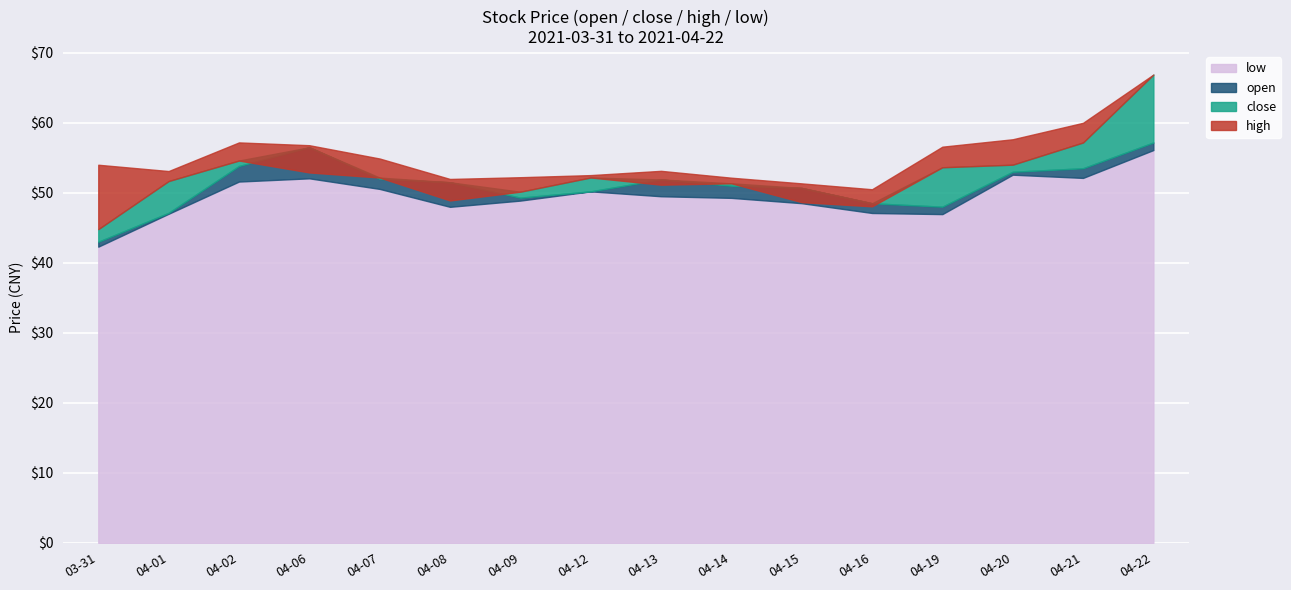

Reading left to right, transcribe all the data shown in this chart.

open: 43.0	47.1	53.8	56.5	52.0	51.5	49.3	50.2	51.9	51.0	50.7	48.5	48.0	53.0	53.5	57.2
close: 44.8	51.7	54.6	52.9	52.2	48.9	50.1	52.2	51.1	51.4	48.7	48.1	53.6	54.0	57.2	66.9
high: 54.0	53.1	57.2	56.8	54.9	52.0	52.2	52.5	53.1	52.1	51.3	50.5	56.6	57.6	60.0	66.9
low: 42.3	47.0	51.6	52.1	50.5	48.0	48.9	50.2	49.5	49.3	48.5	47.1	47.0	52.6	52.1	56.1